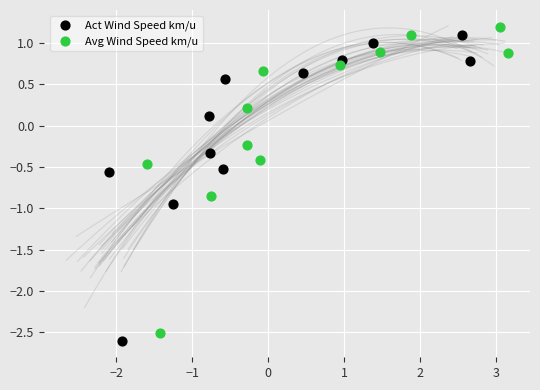

Which series reaches the maximum Y coordinate?

Avg Wind Speed km/u